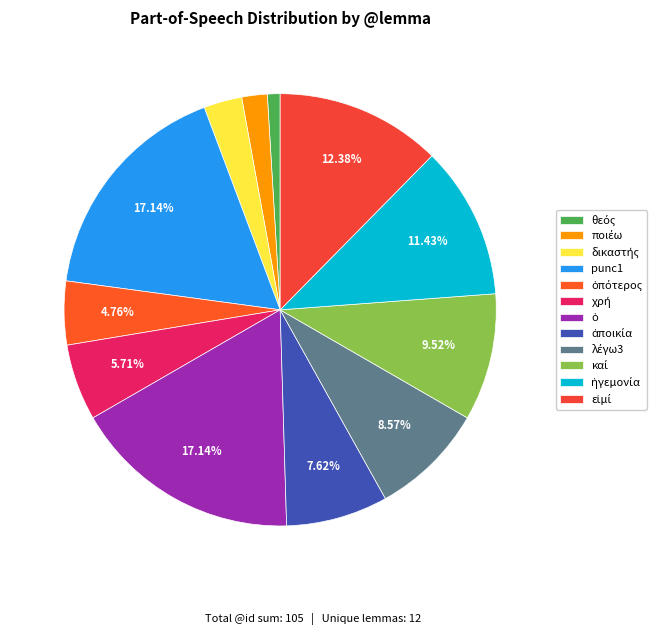

Count the number of slices in the pie.

12